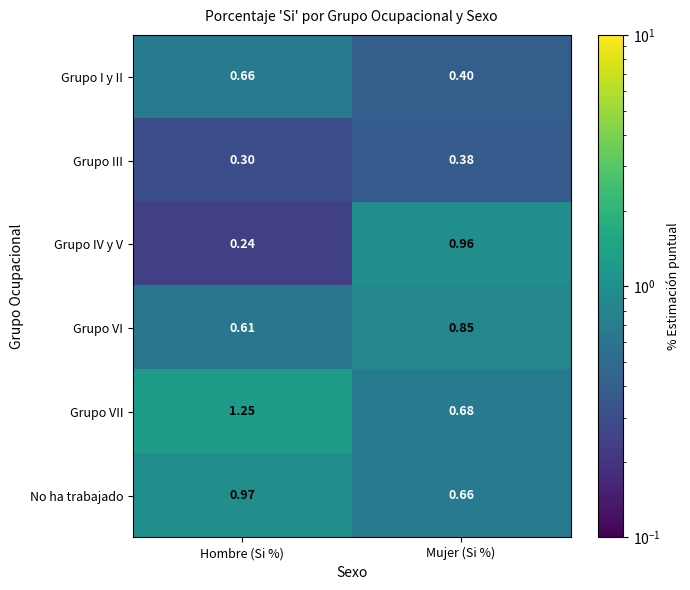

Which label corresponds to the smallest value in the chart?

Hombre (Si %)